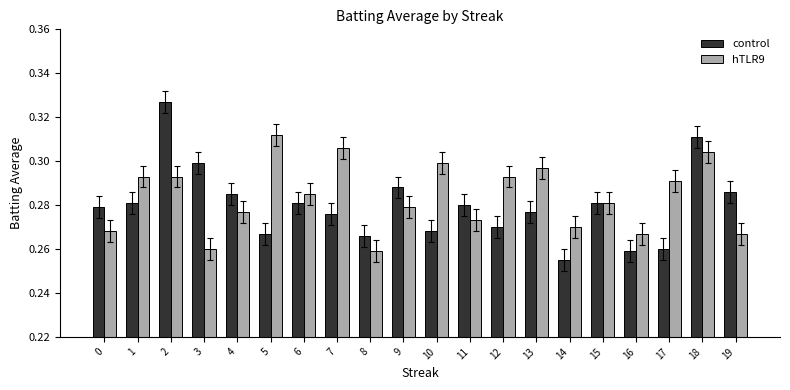

Is it true that control equals 0.3 at 12?

True